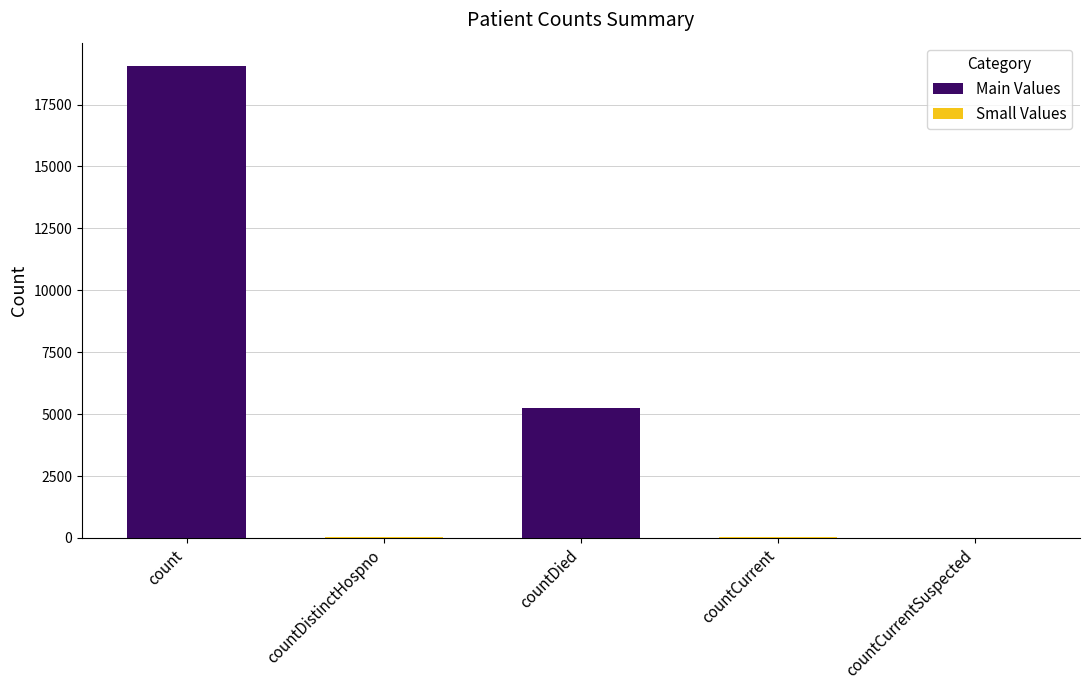

What is the value of the 3rd bar from the left?

5258